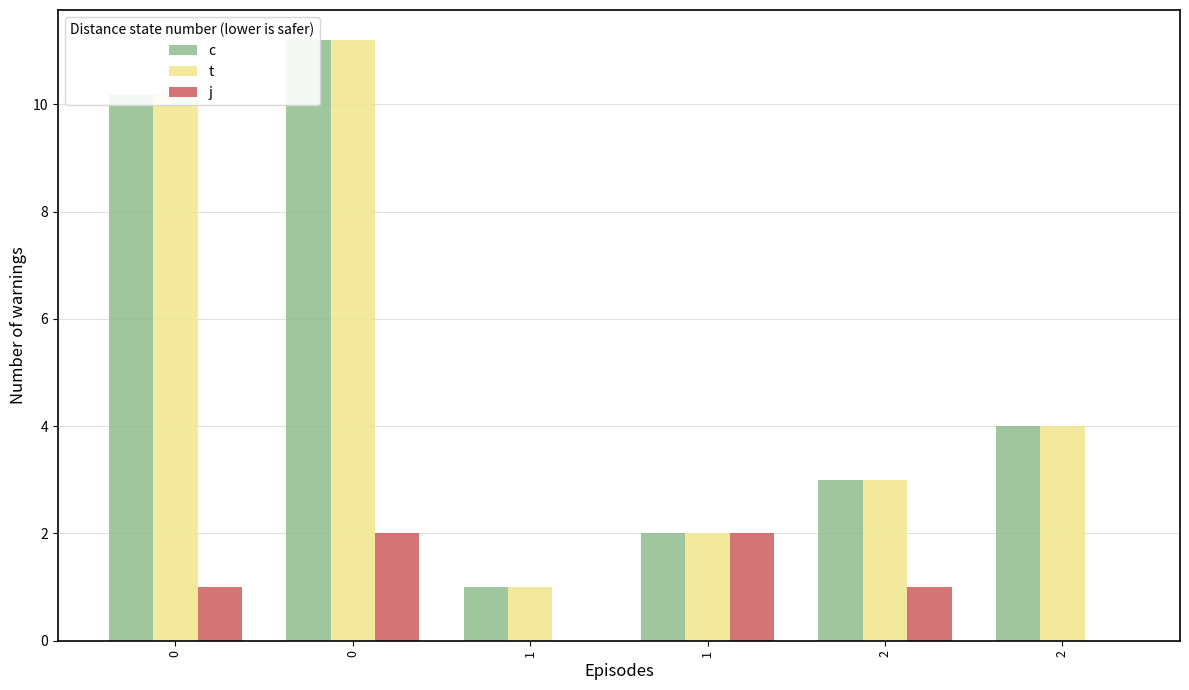

Which series has the widest spread of values?

c